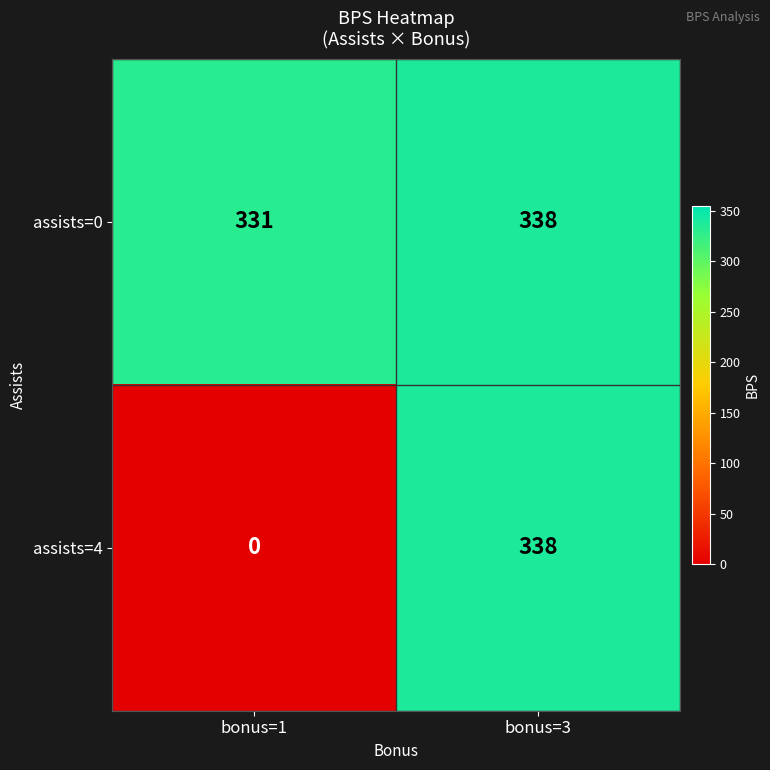

At how many categories does at least one series exceed 25?

2